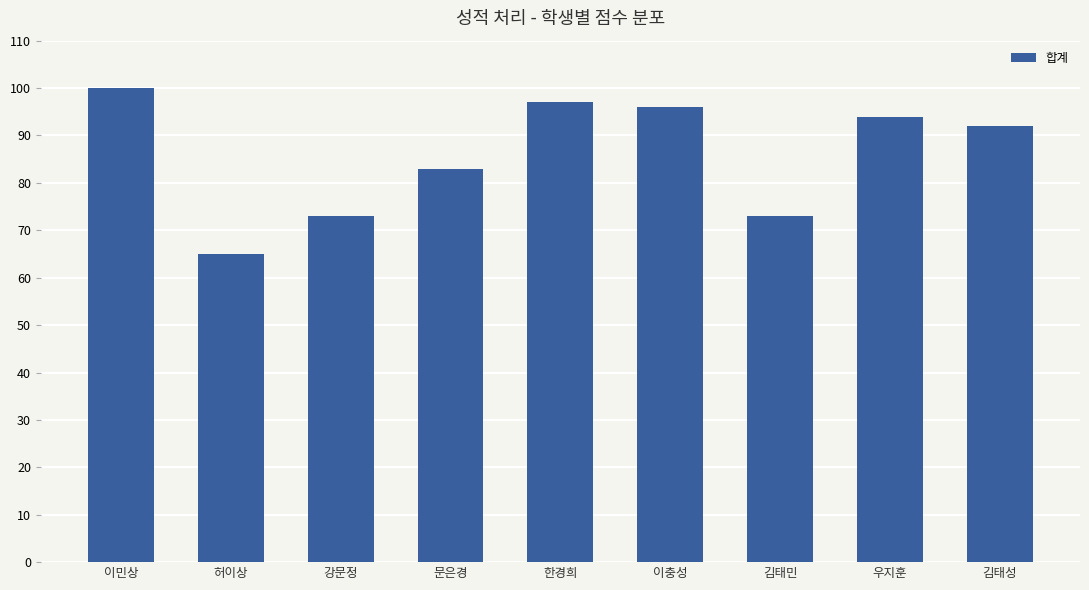

Reading left to right, extract all data points from this chart.

100	65	73	83	97	96	73	94	92